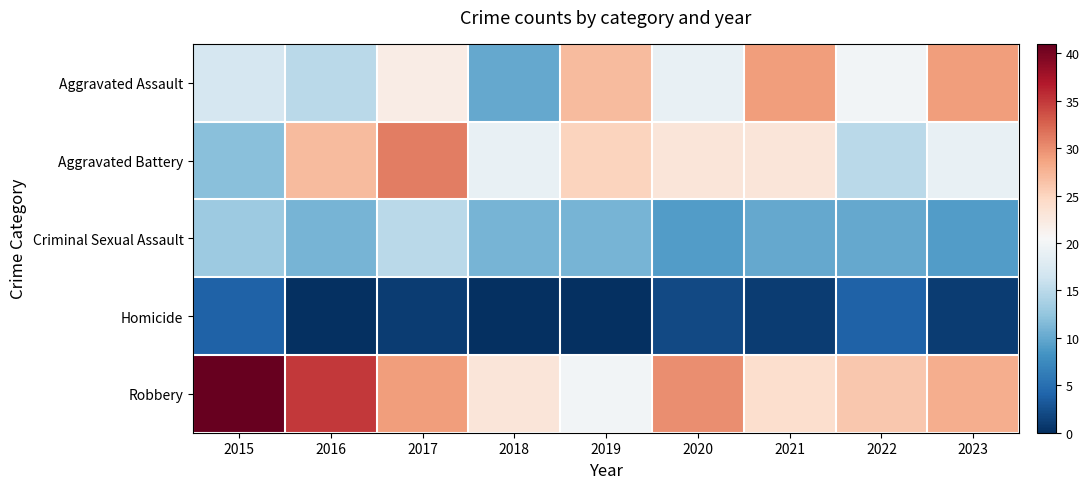

Rank the series at 2015 from lowest to highest value.

Homicide, Aggravated Battery, Criminal Sexual Assault, Aggravated Assault, Robbery